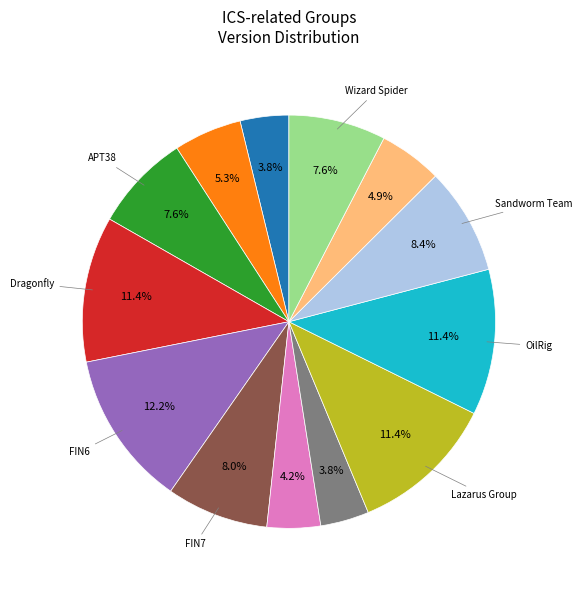

Count the number of slices in the pie.

13